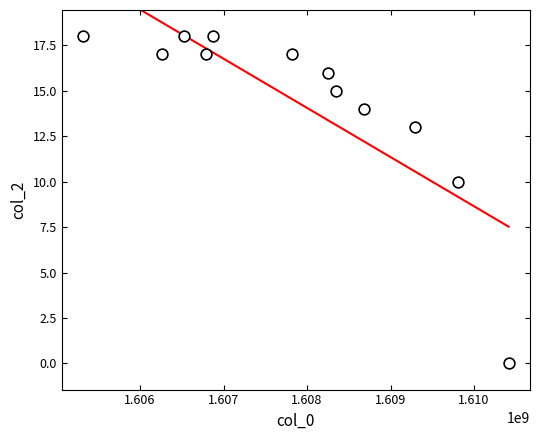

What Y value in the scatter plot is closest to 9?

10